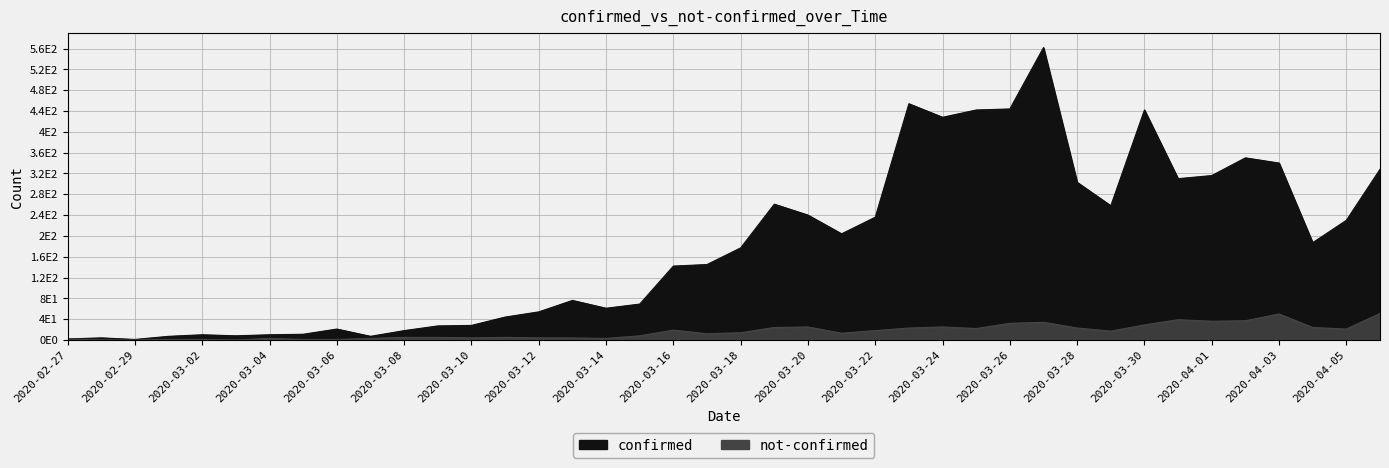

Rank the series at 2020-03-22 from lowest to highest value.

not-confirmed, confirmed